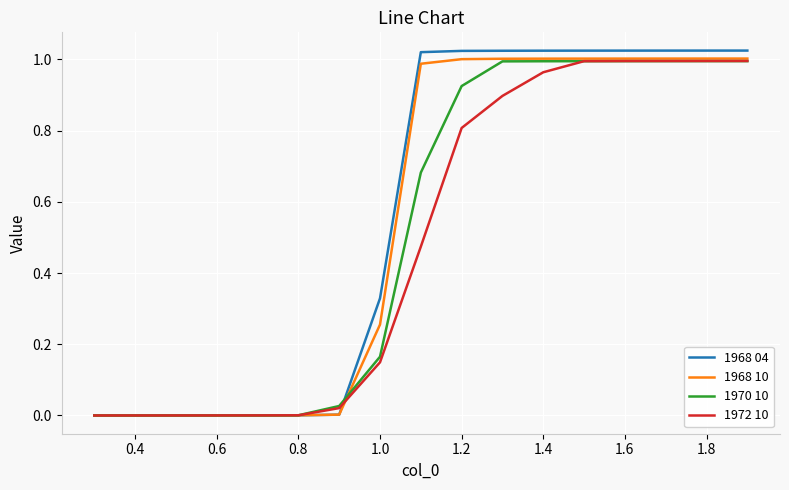

Which series has the widest spread of values?

1968 04